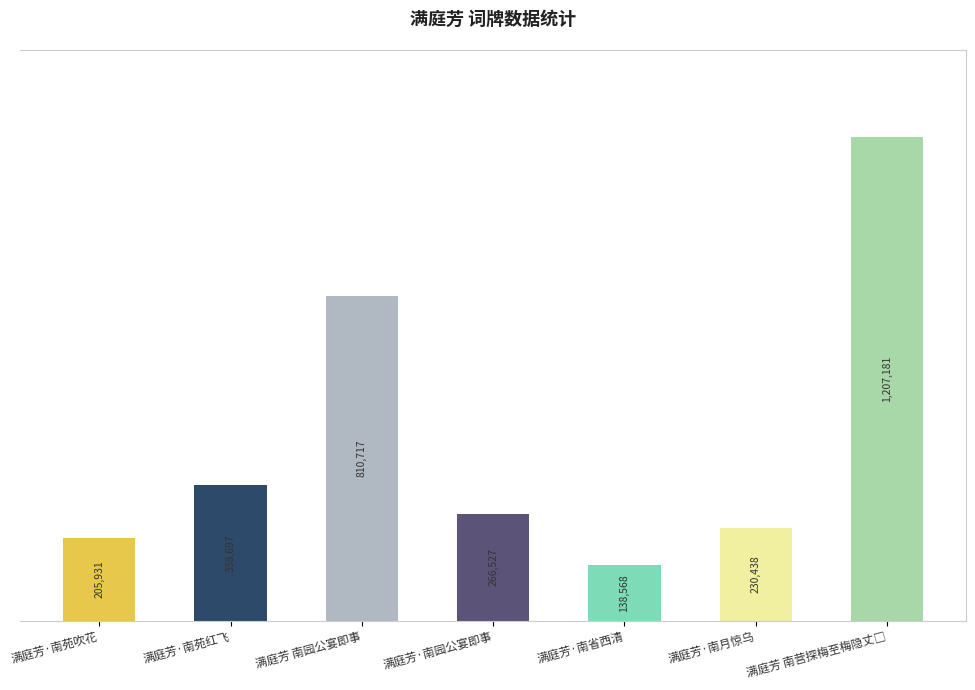

At which label does the data first exceed 266527?

满庭芳·南苑红飞